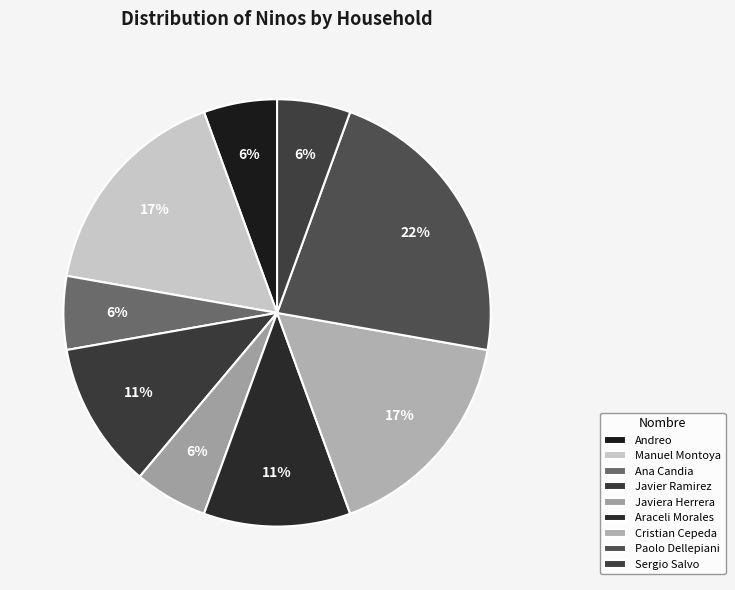

To the nearest percent, what is the difference between the Javier Ramirez and Sergio Salvo slice percentages?

6%